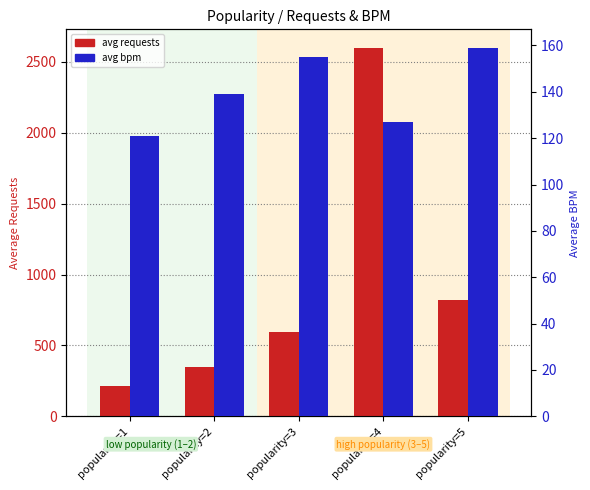

At which category is the sum across all series the highest?

popularity=4